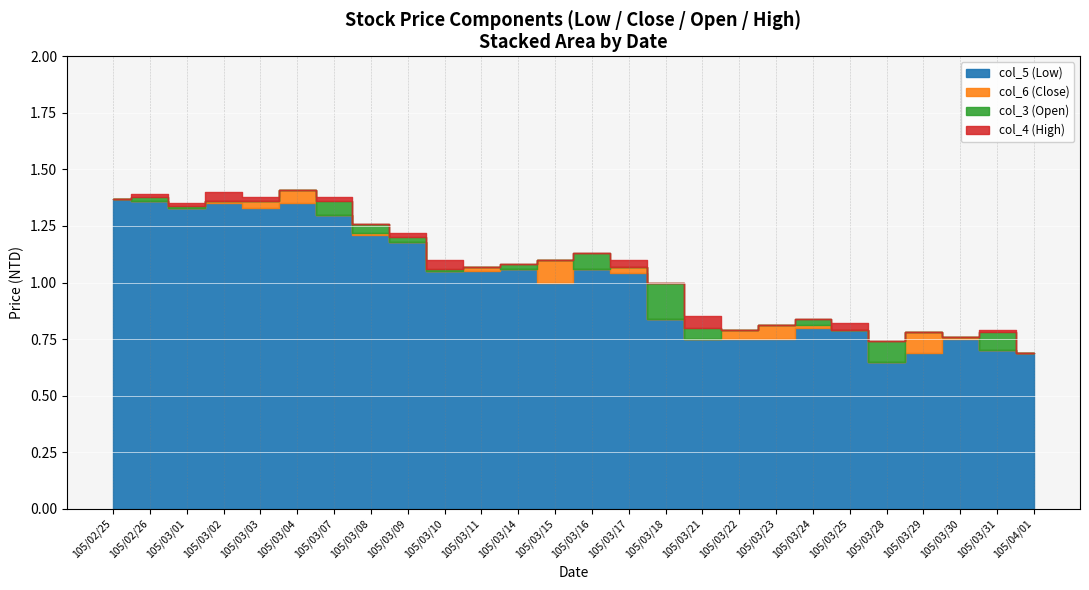

What is the difference between the second highest and minimum values in the col_6 series?

0.7